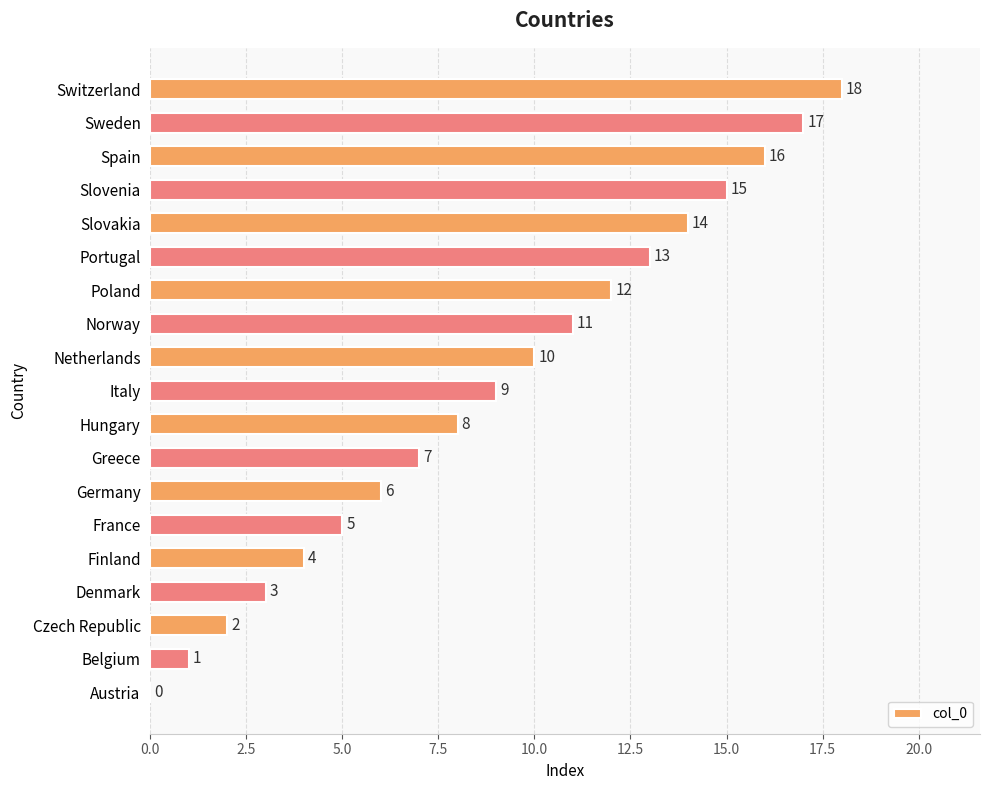

Which category has the highest value across all series?

Switzerland